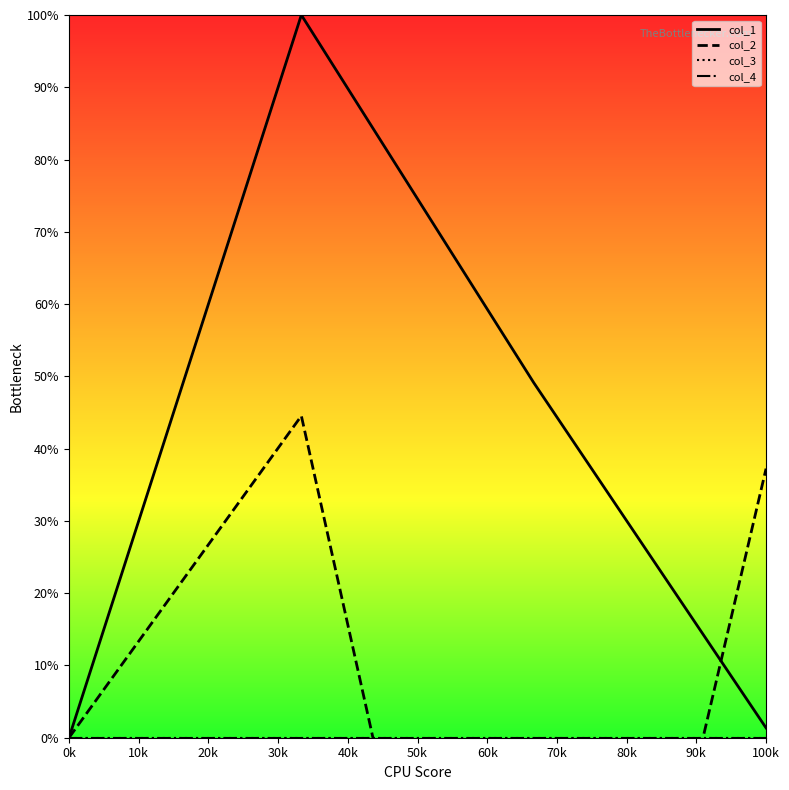

True or false: col_1 and col_3 cross at least once.

False